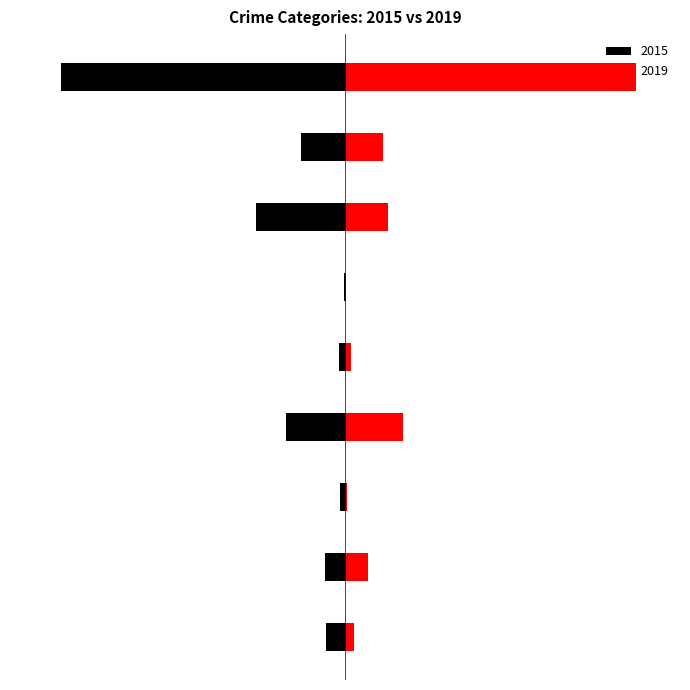

Which series has the widest spread of values?

2019